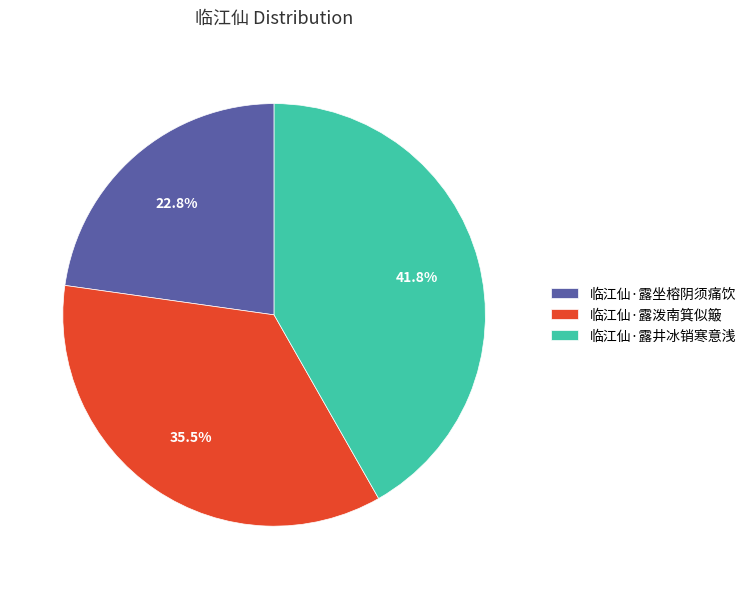

Which category has the biggest portion of the pie?

临江仙·露井冰销寒意浅